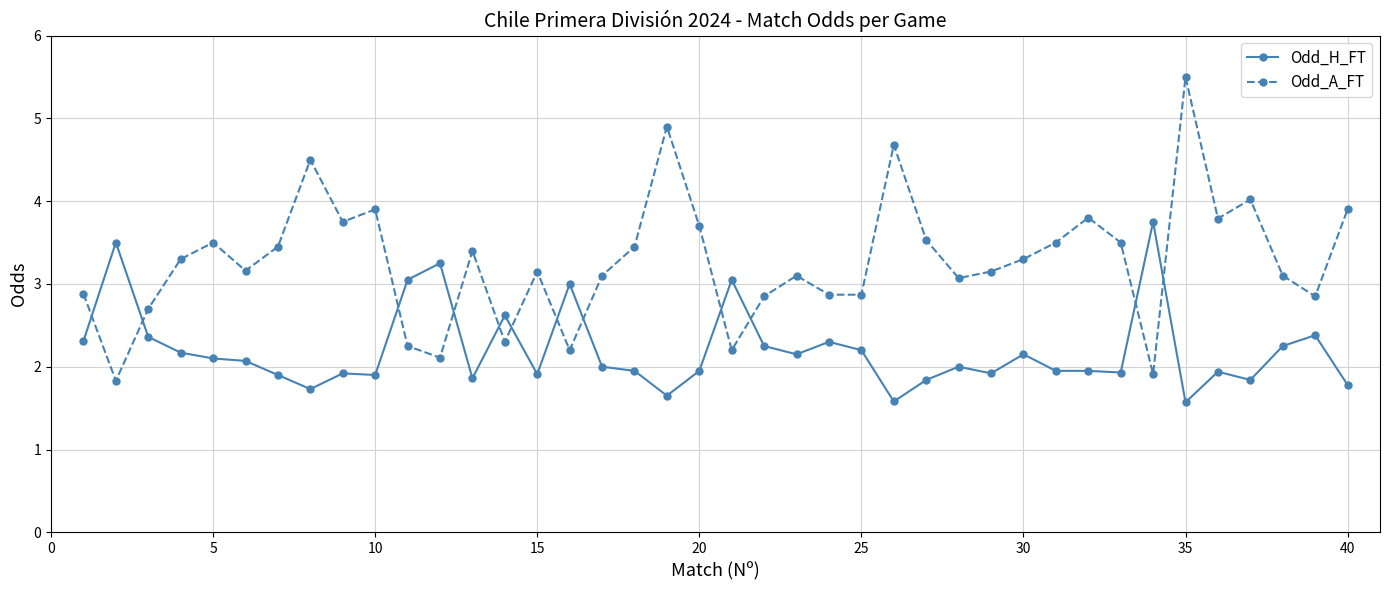

What is the value of the Odd_H_FT point at the 7th from the left?

1.9